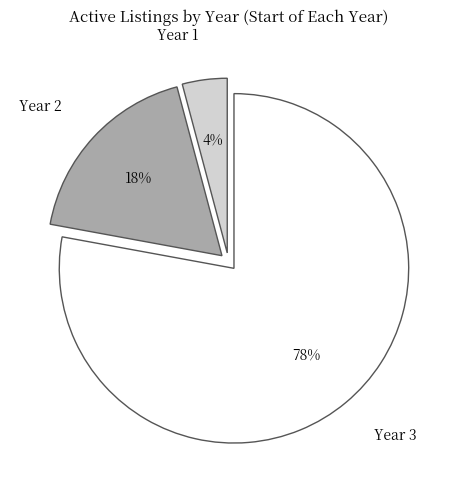

Do Year 2 and Year 3 together represent more than half of the pie?

Yes